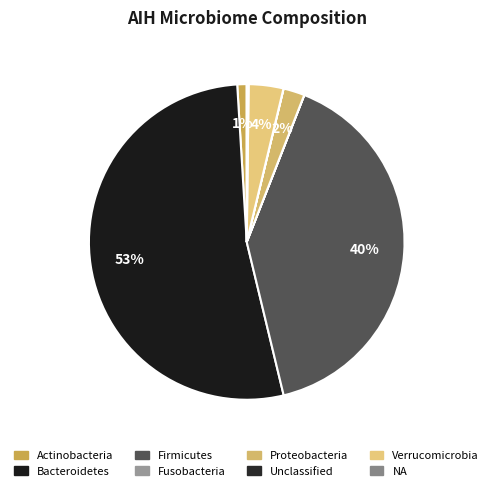

Is it true that Bacteroidetes is 59% of the pie?

False